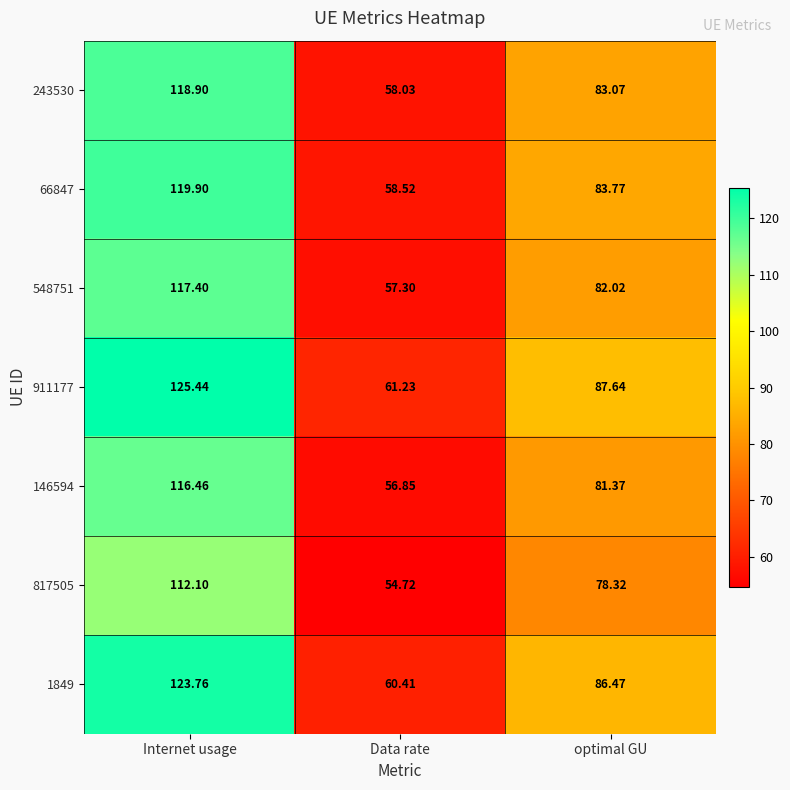

Count the number of categories in the chart.

3